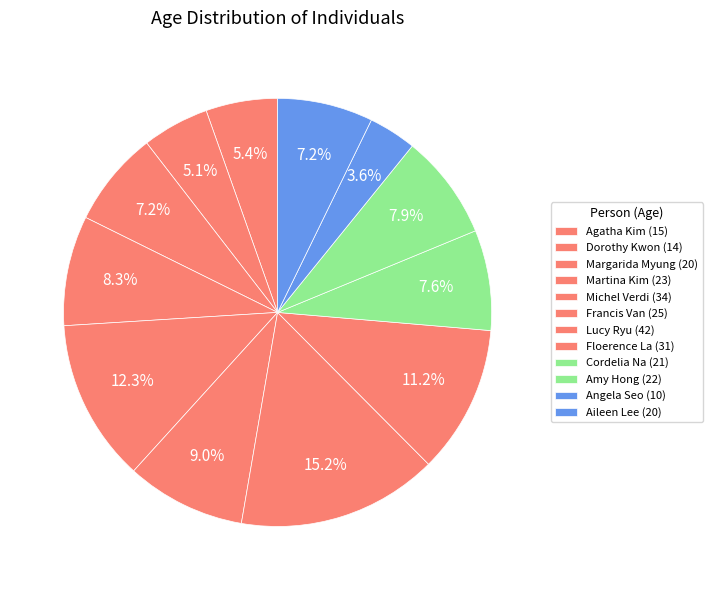

How many segments does this pie chart have?

12